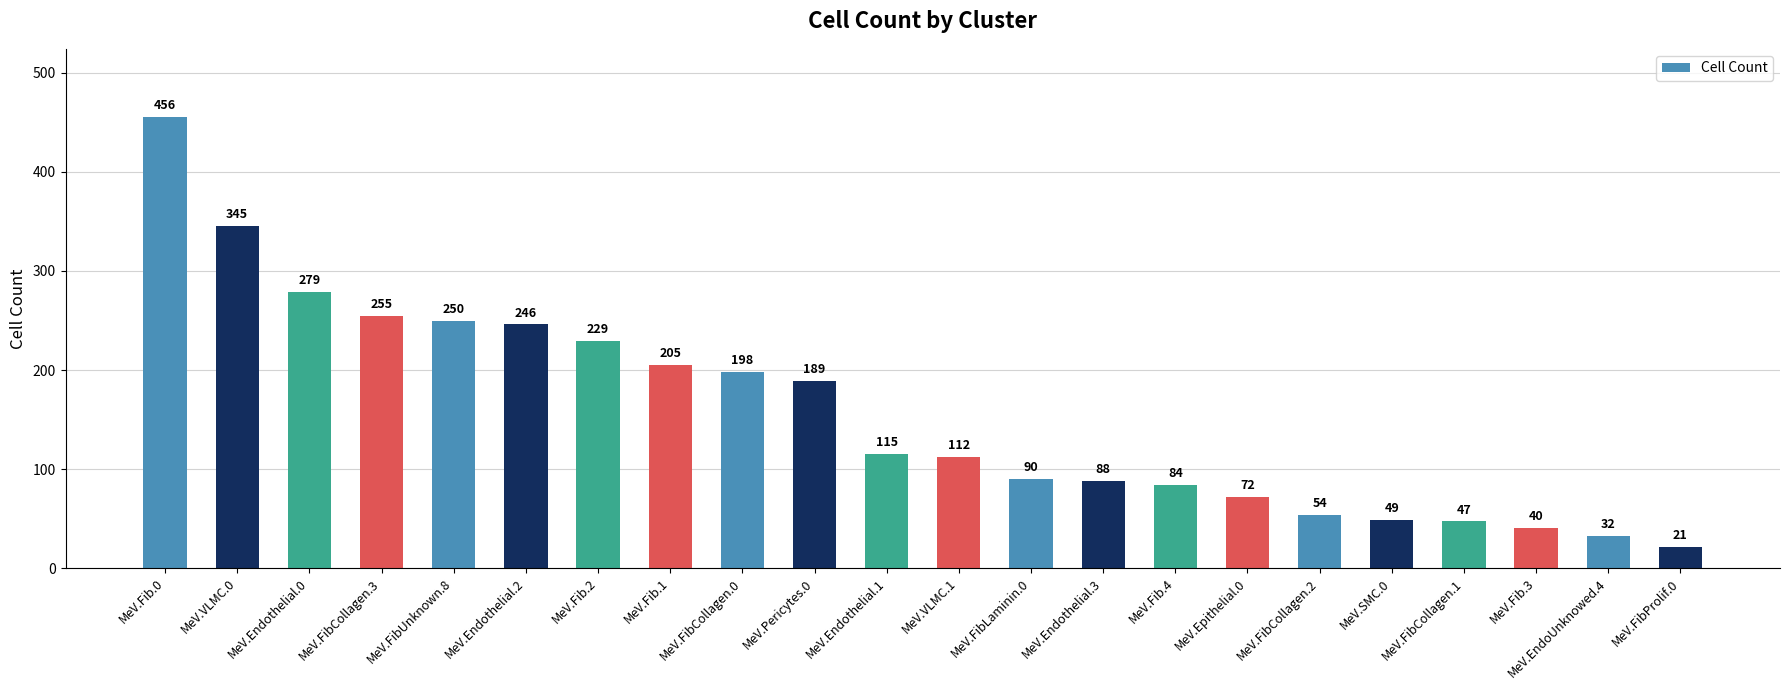

What is the label of the 21st bar from the left?

MeV.EndoUnknowed.4